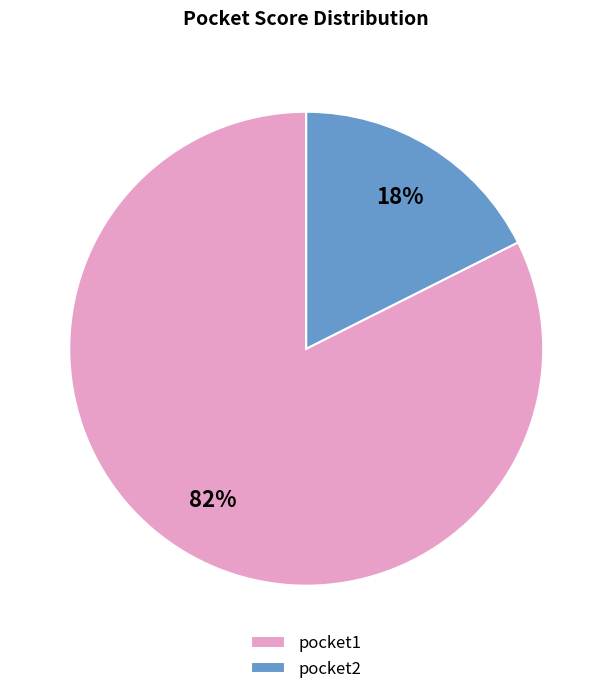

Is the sum of pocket2 and pocket1 greater than half?

Yes